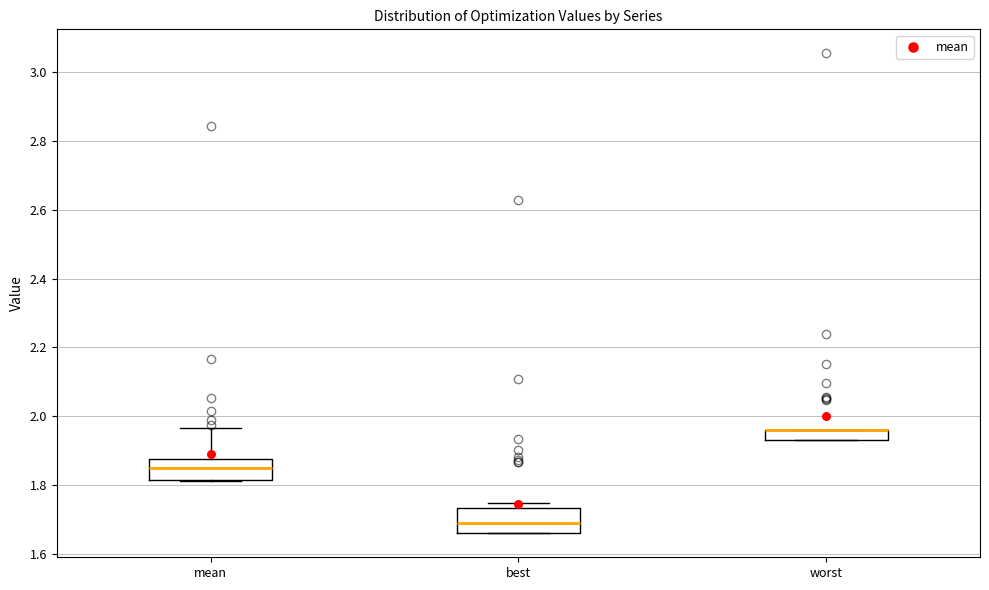

Where is the lower edge of the box for worst on the y-axis? The values are not printed on the chart, so give them approximately, as read against the axis.

1.94